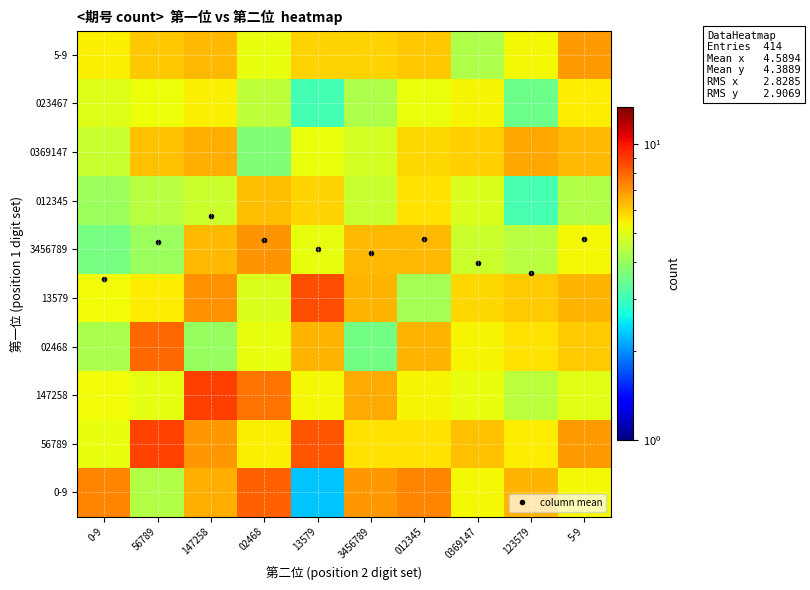

Is it true that 56789 equals 9.6 at 123579?

False